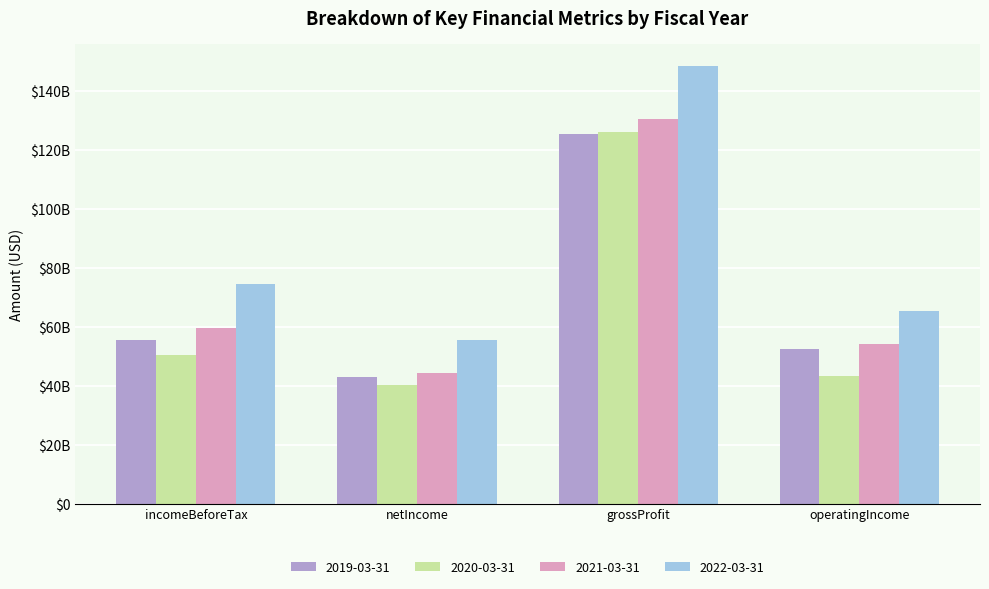

Are the bars grouped side by side (vs. stacked)?

Yes